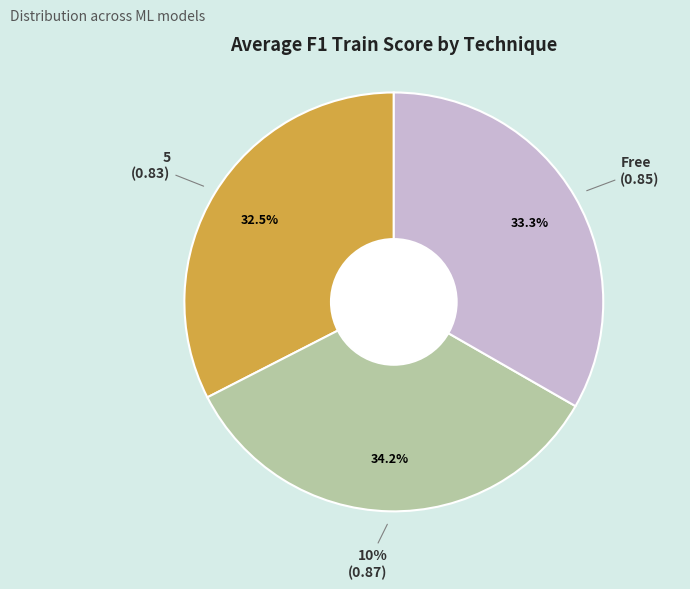

Is it true that 5 is 3% of the pie?

False